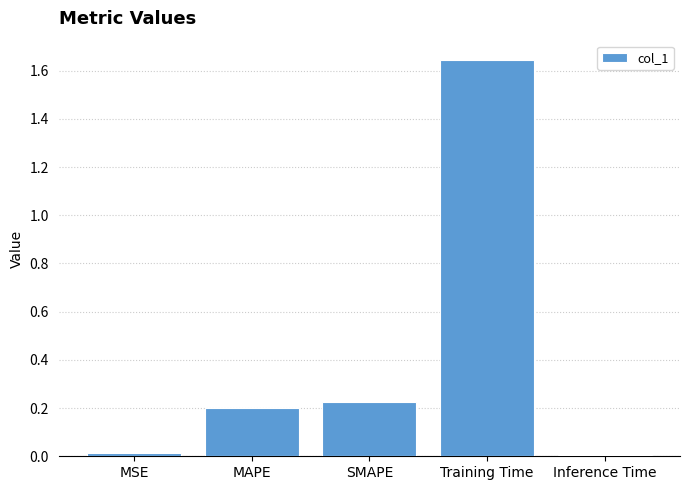

The value at Training Time is 2.2. True or false?

False